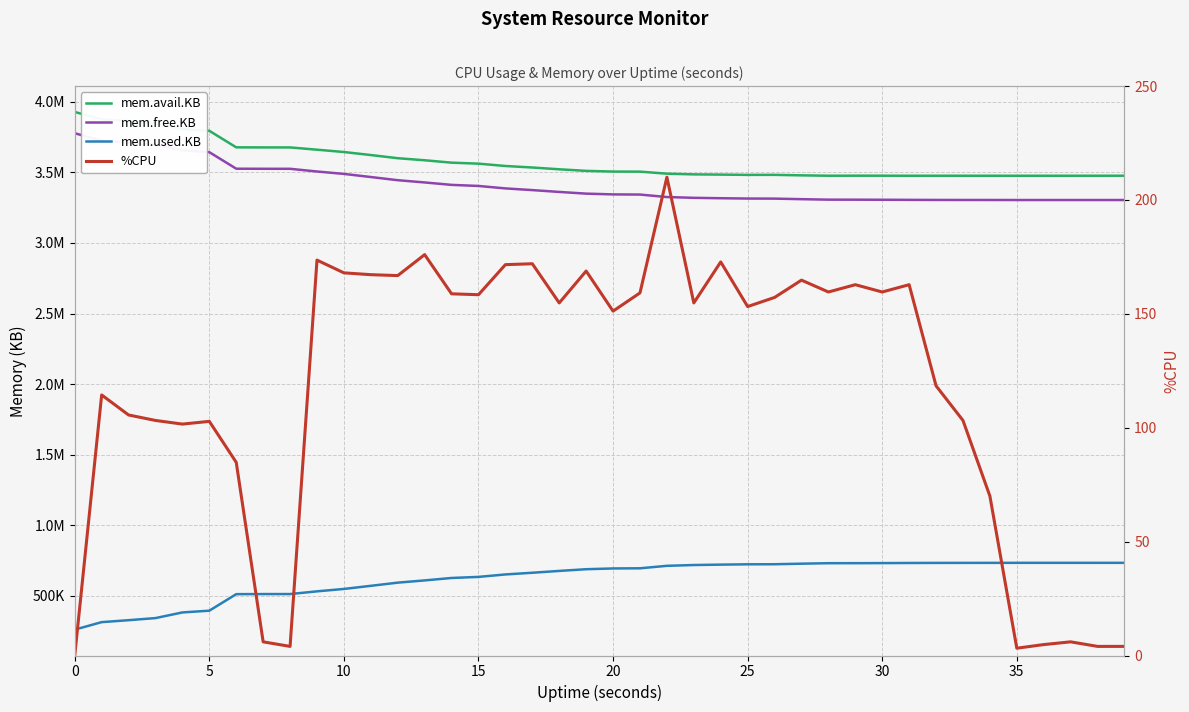

How many data points in mem.free.KB are above 3349488?

19